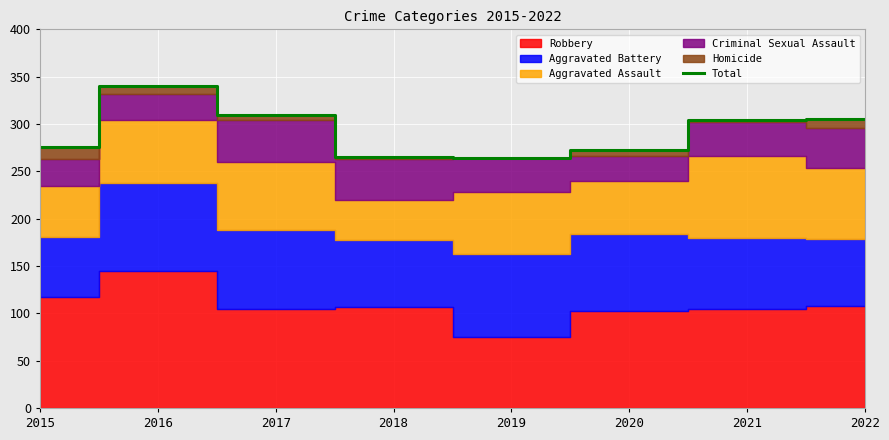

How many lines are shown in the chart?

1